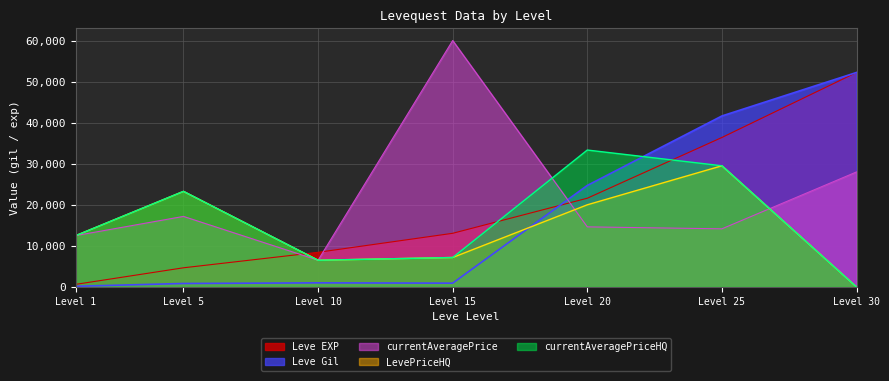

Which series changed the most between Level 1 and Level 25?

Leve Gil